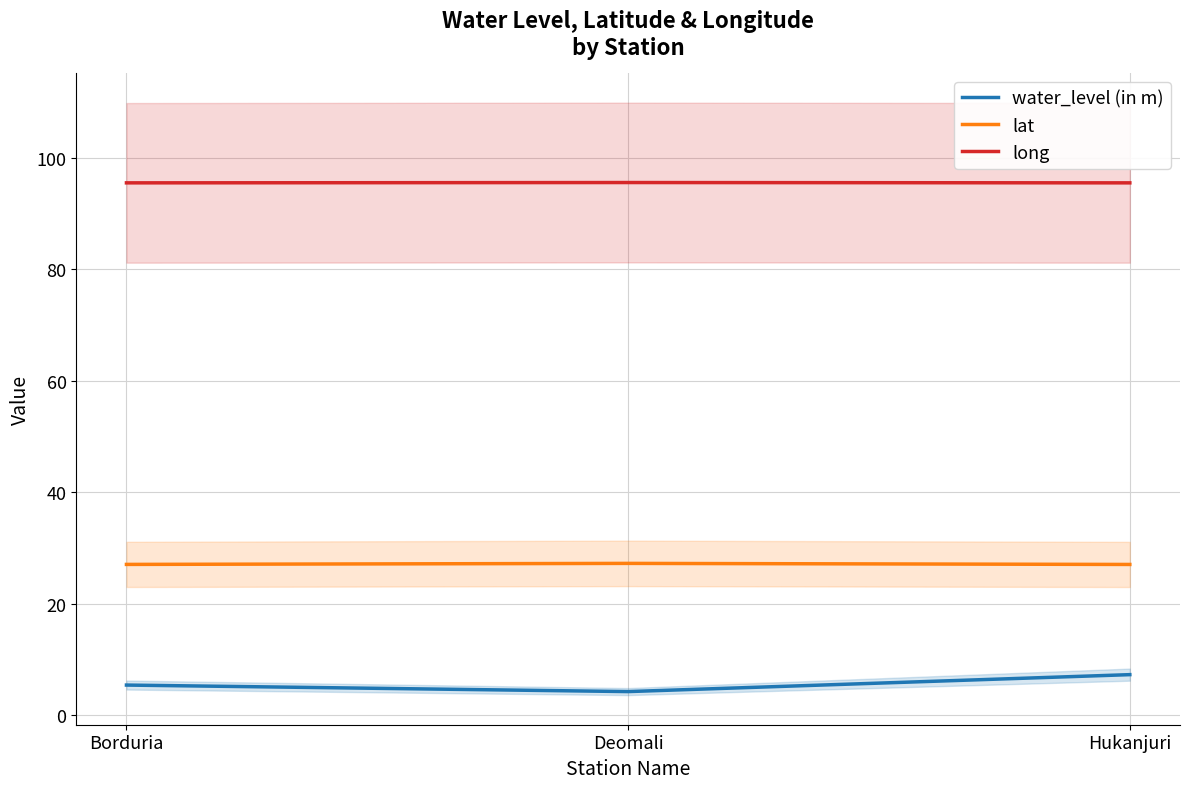

What is the sum of all water_level (in m) values?

16.8